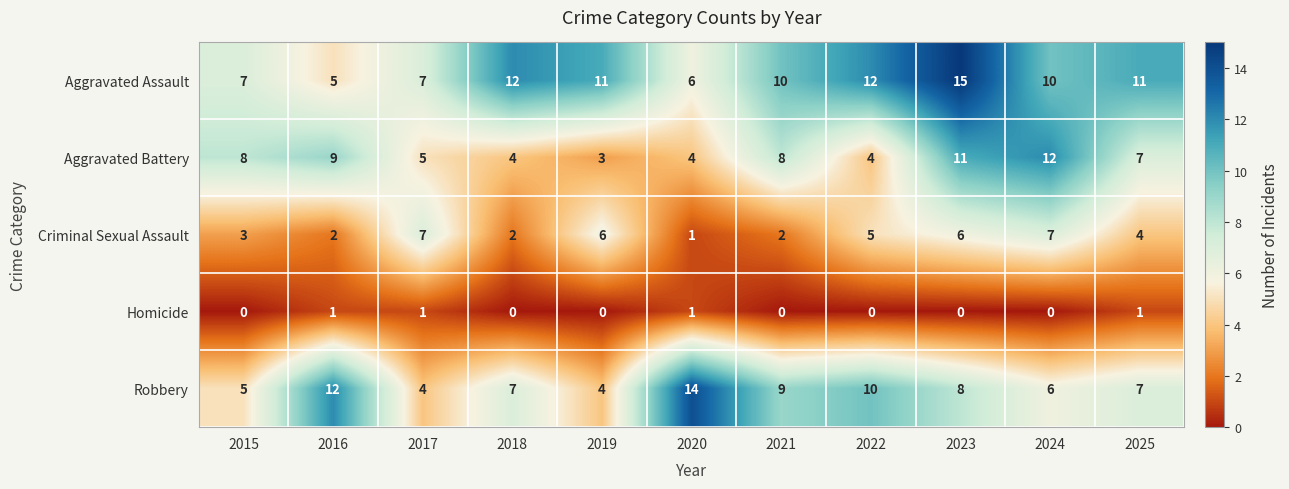

At which label does Aggravated Assault reach its peak?

2023